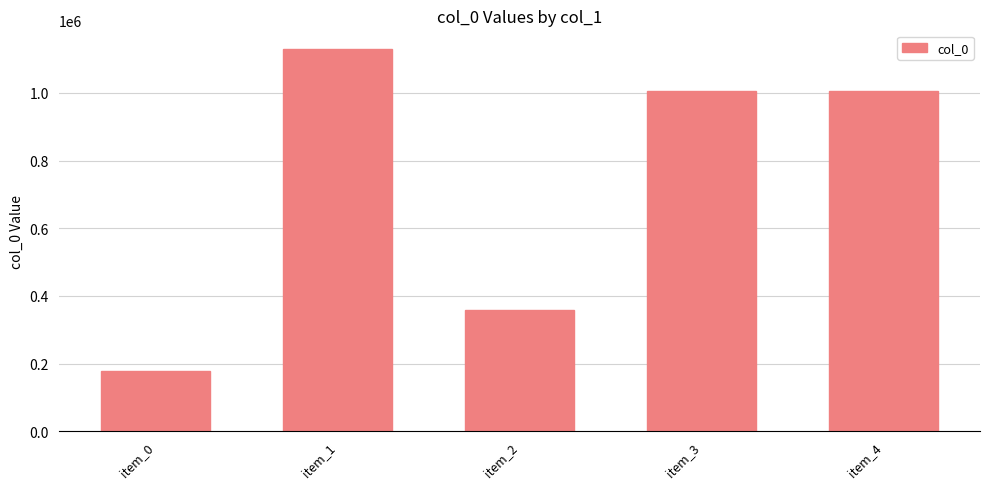

What is the approximate value at item_4?

1007165